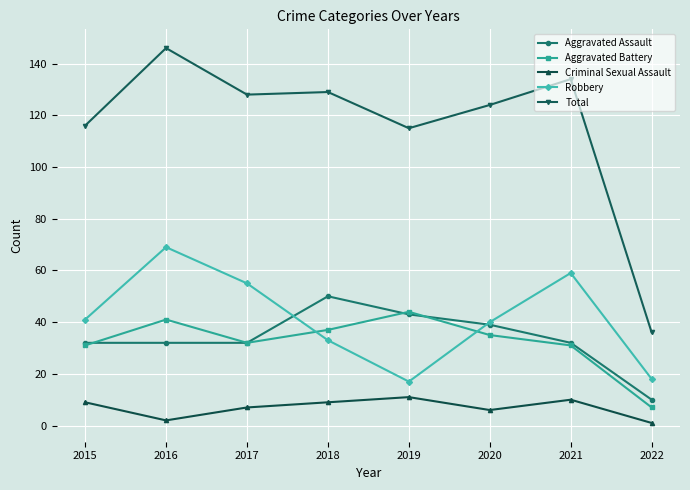

At which category does Robbery reach its first local peak?

2016